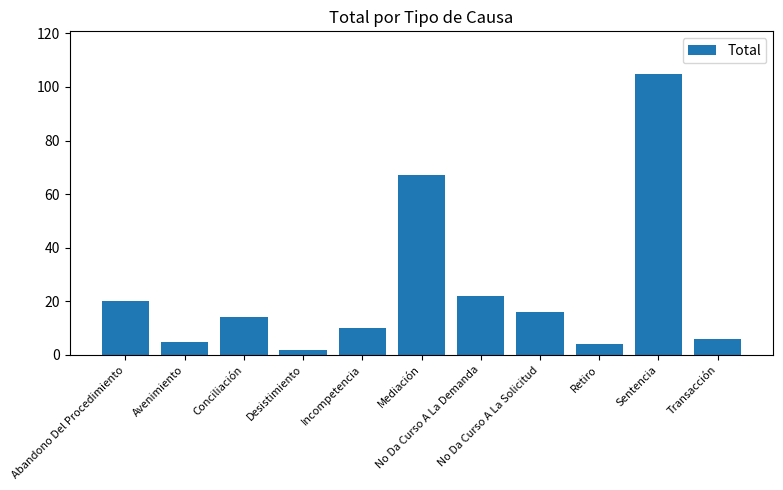

Are the bars grouped side by side (vs. stacked)?

No